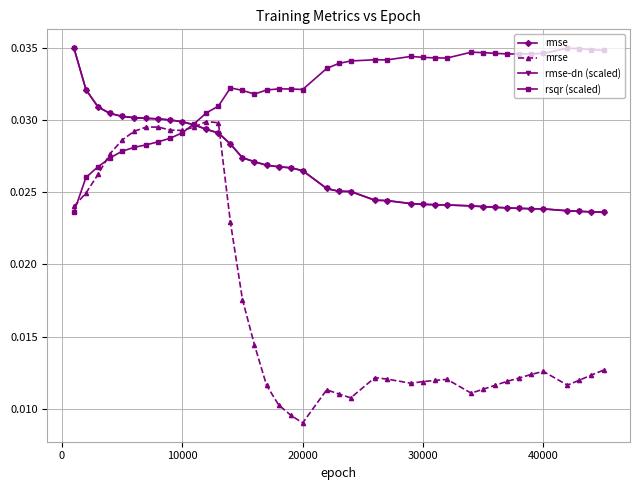

Which series has the widest spread of values?

mrse